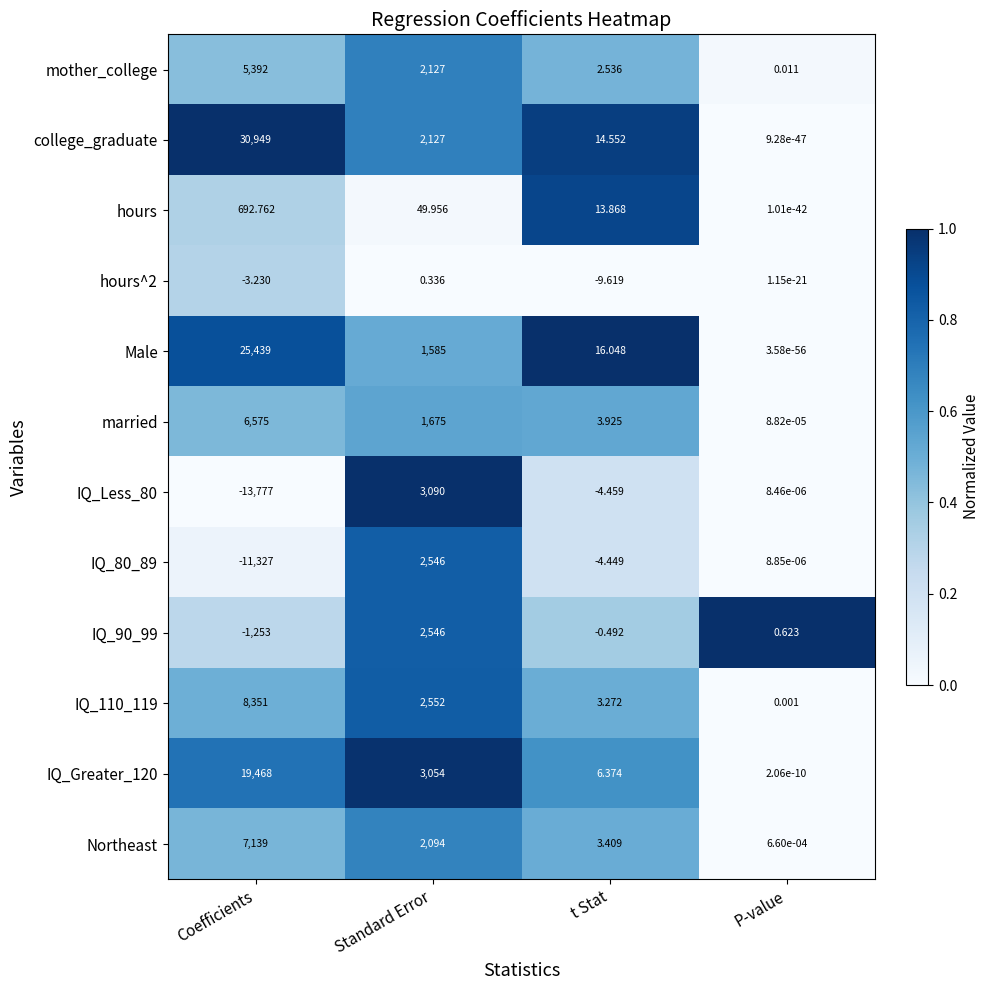

List the labels in order of hours value, largest first.

Coefficients, Standard Error, t Stat, P-value